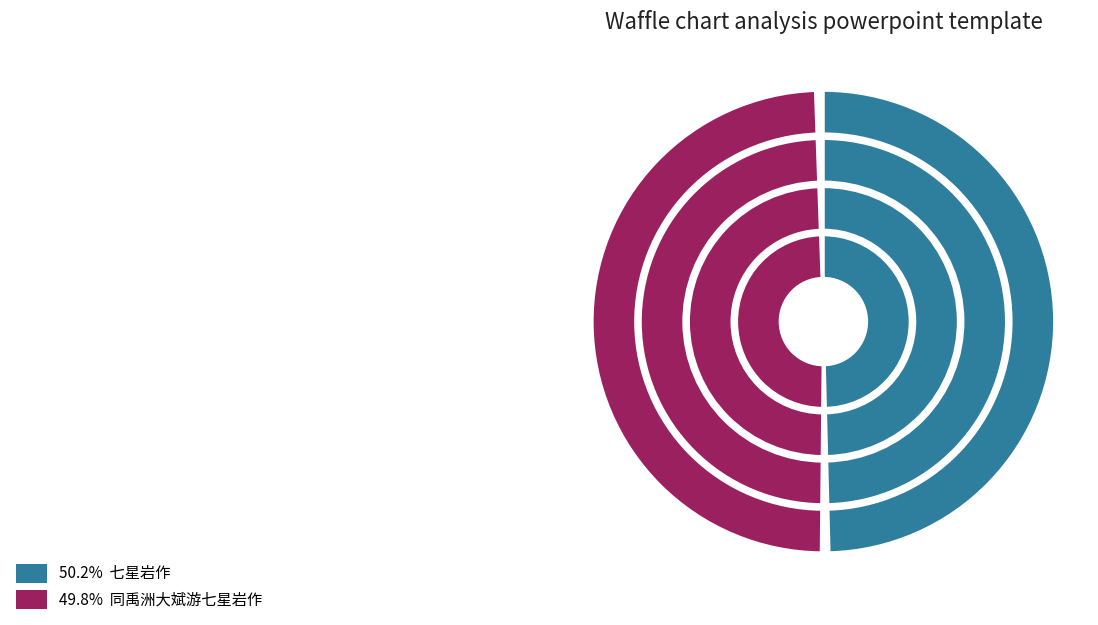

The 同禹洲大斌游七星岩作 slice represents 41% of the pie. True or false?

False